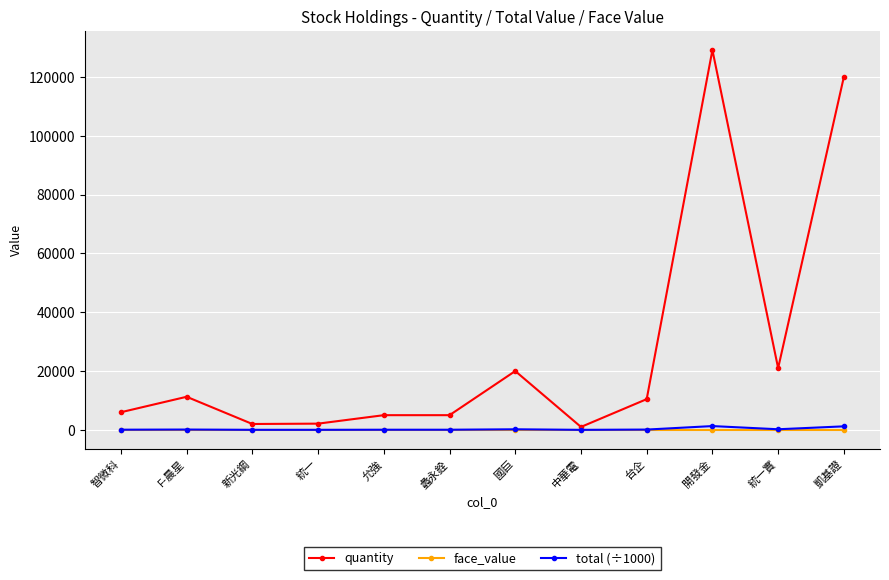

The value of face_value at 統一 is 10.0. True or false?

True